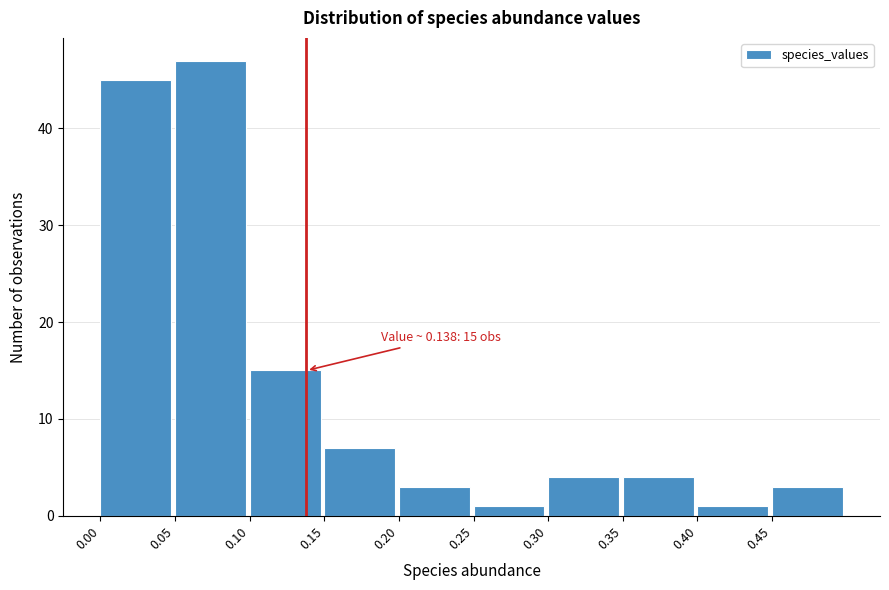

Which range on the x-axis has the tallest bar?

0.05 to 0.10